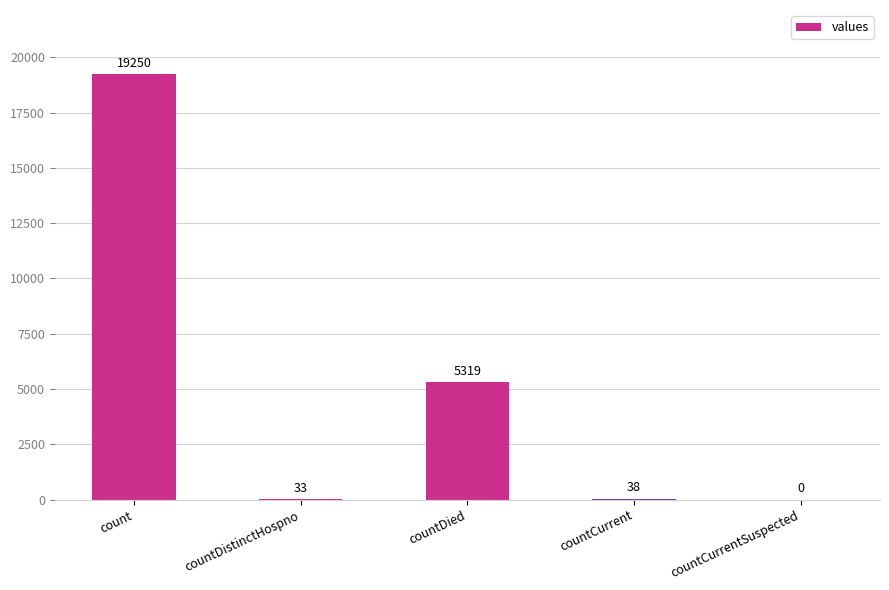

Which has a higher value, countDistinctHospno or countCurrent?

countCurrent